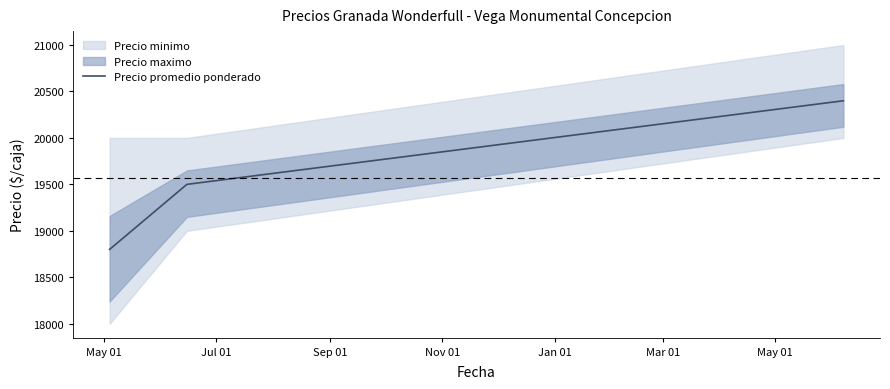

How many data points are above 19500?

1